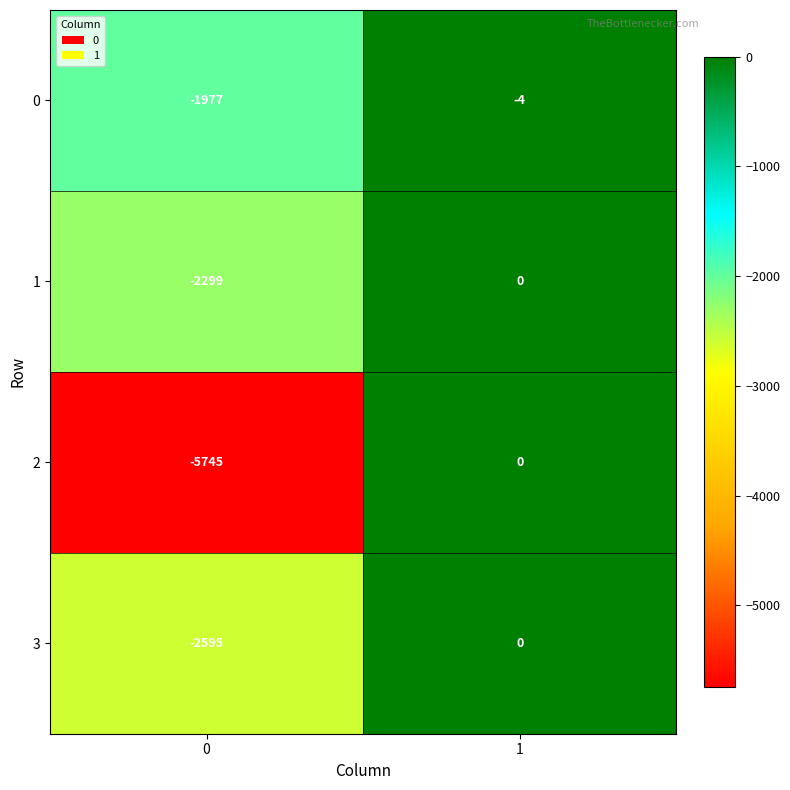

How many series are shown in this chart?

4